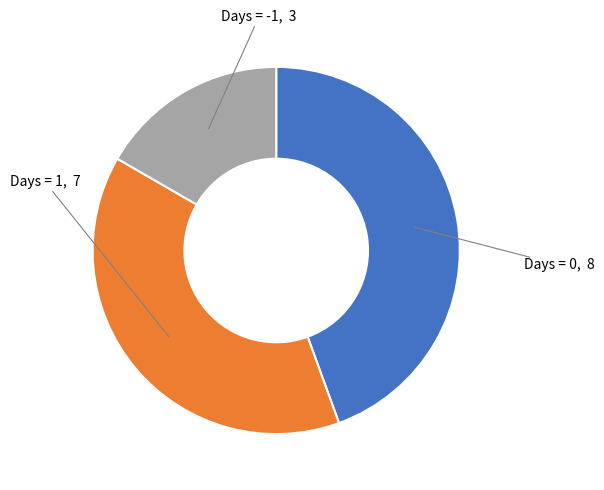

Does any single category account for the majority?

No